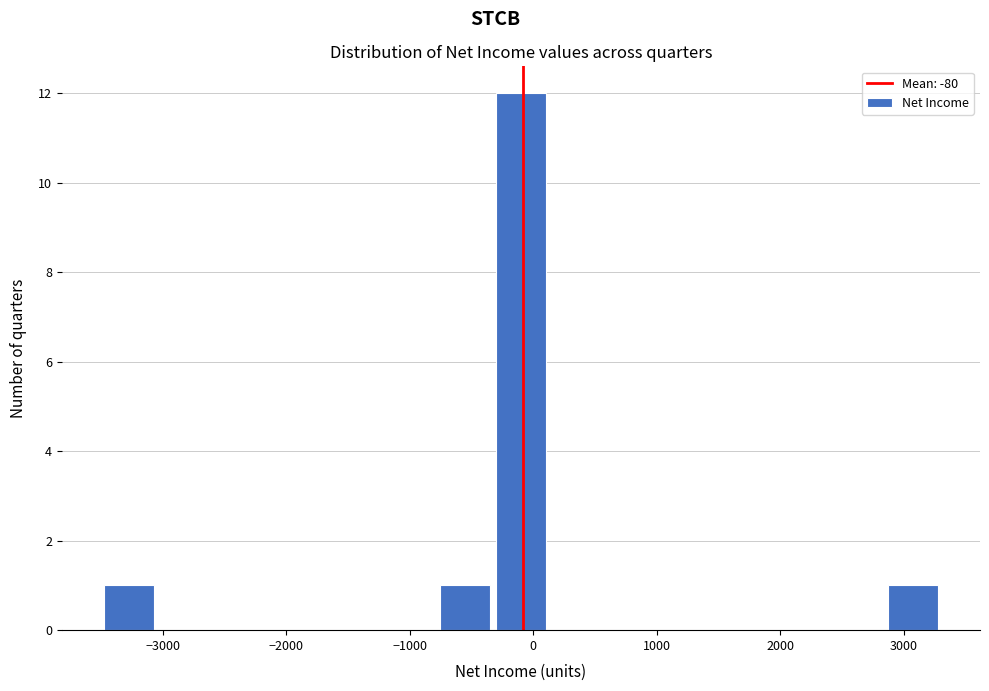

Reading left to right, list every bar in this chart as the range it spans on the x-axis followed by its height. Neither the bar edges nor the heights are printed on the chart, so give them approximately, as read against the axes.

-3500 to -3000: 1
-3000 to -2600: 0
-2600 to -2100: 0
-2100 to -1700: 0
-1700 to -1200: 0
-1200 to -800: 0
-800 to -300: 1
-300 to 100: 12
100 to 600: 0
600 to 1000: 0
1000 to 1500: 0
1500 to 1900: 0
1900 to 2400: 0
2400 to 2800: 0
2800 to 3300: 1